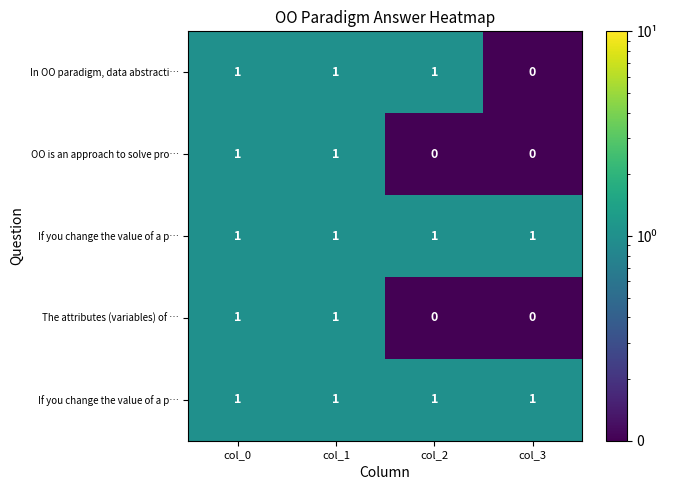

At which category is the sum across all series the highest?

col_0